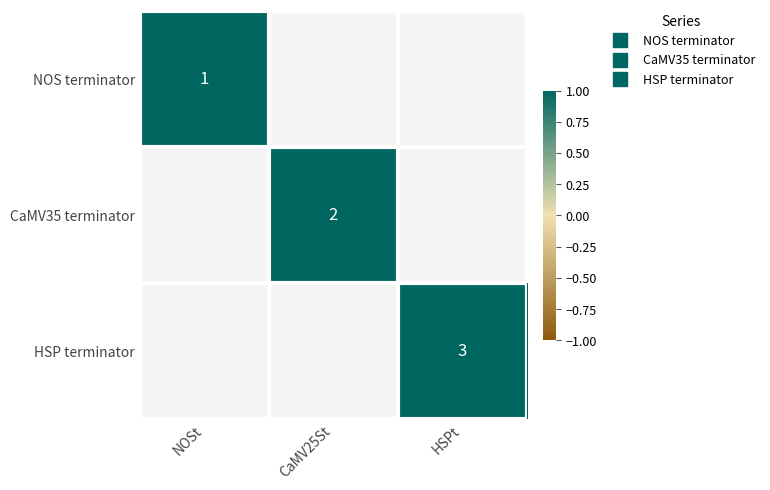

At CaMV25St, list the series in order from smallest to largest.

NOS terminator, CaMV35 terminator, HSP terminator